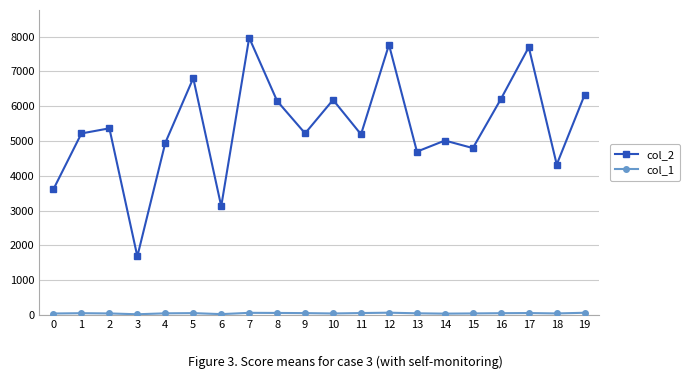

Which series has the largest total across all categories?

col_2